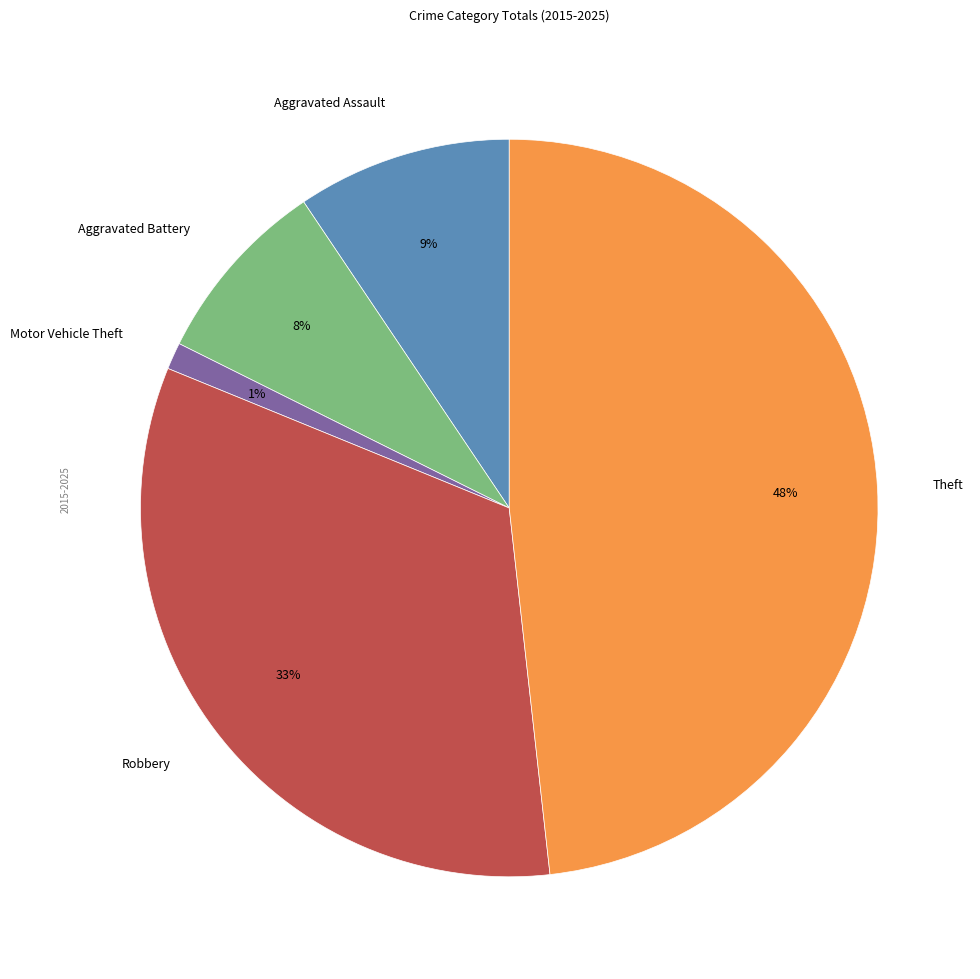

Is the sum of Aggravated Assault and Theft greater than half?

Yes